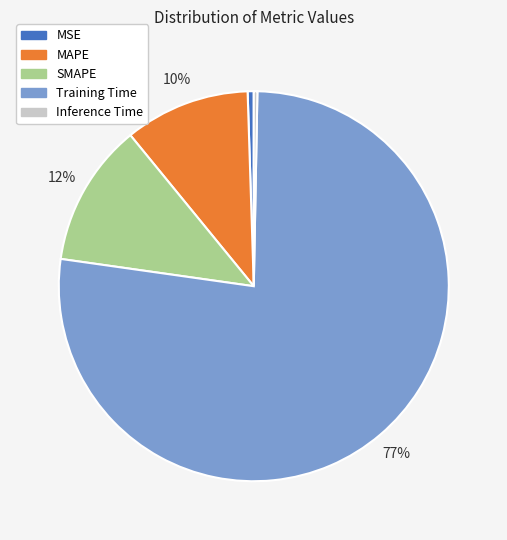

Which category has the biggest portion of the pie?

Training Time